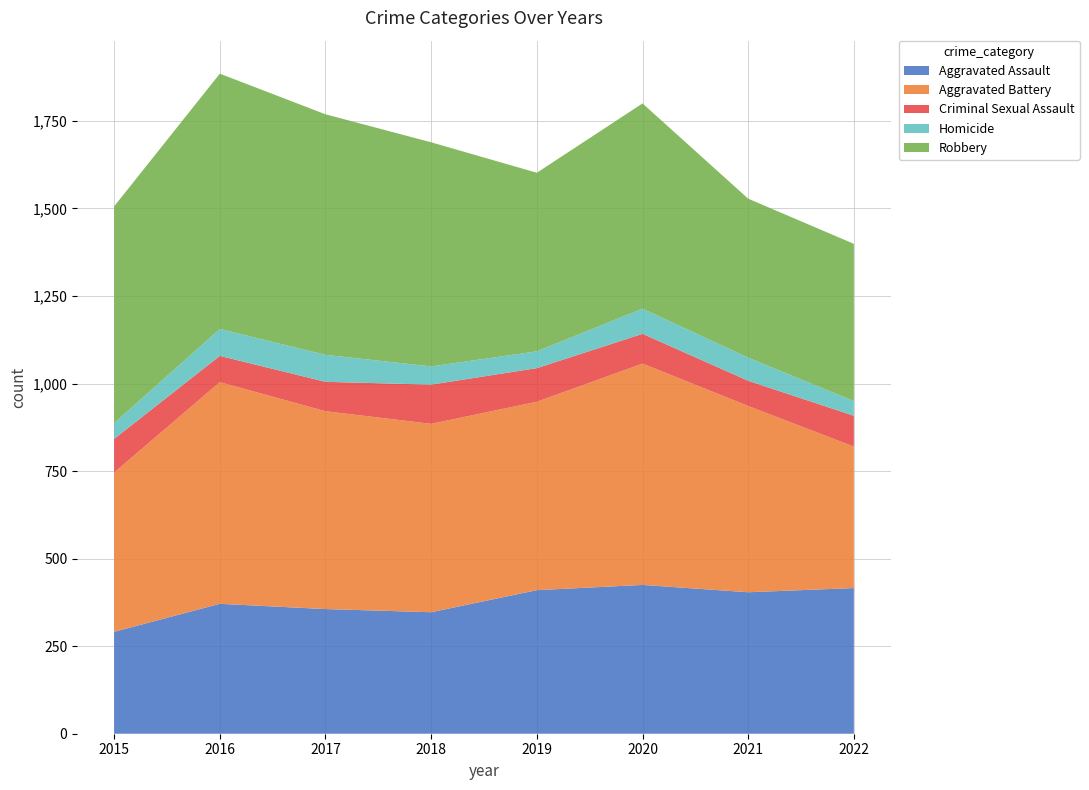

Reading left to right, transcribe all the data shown in this chart.

Aggravated Assault: 291	371	356	347	410	425	404	416
Aggravated Battery: 455	633	565	538	538	632	532	404
Criminal Sexual Assault: 96	75	84	112	96	85	72	88
Homicide: 45	77	77	52	48	72	66	42
Robbery: 619	729	687	640	510	586	454	449